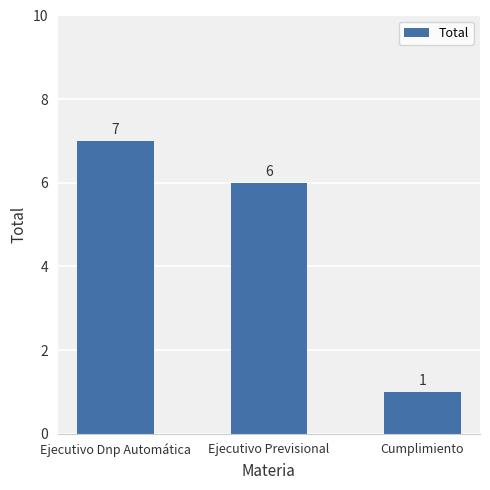

How many distinct data groups are displayed?

1